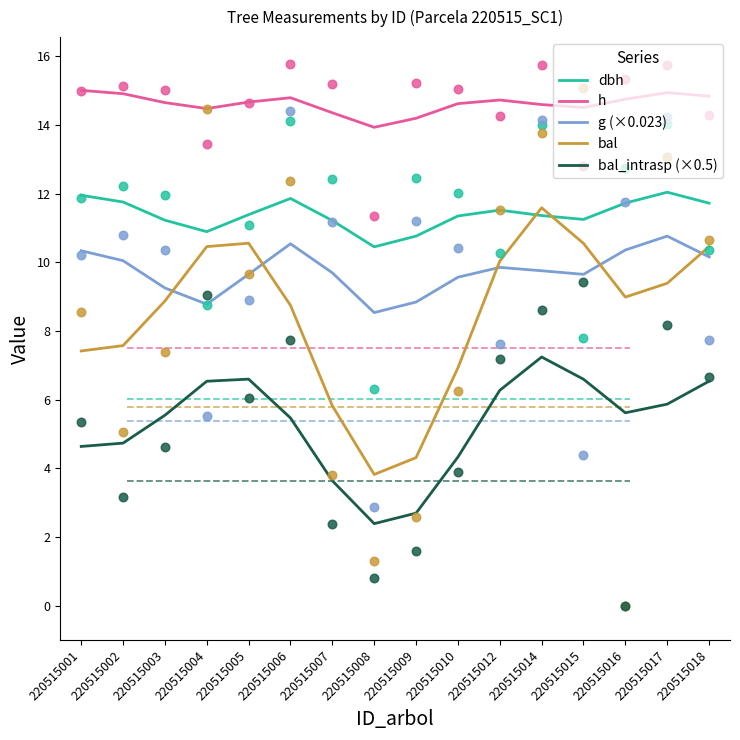

Is the value of h at 220515017 greater than the value of dbh at 220515016?

Yes